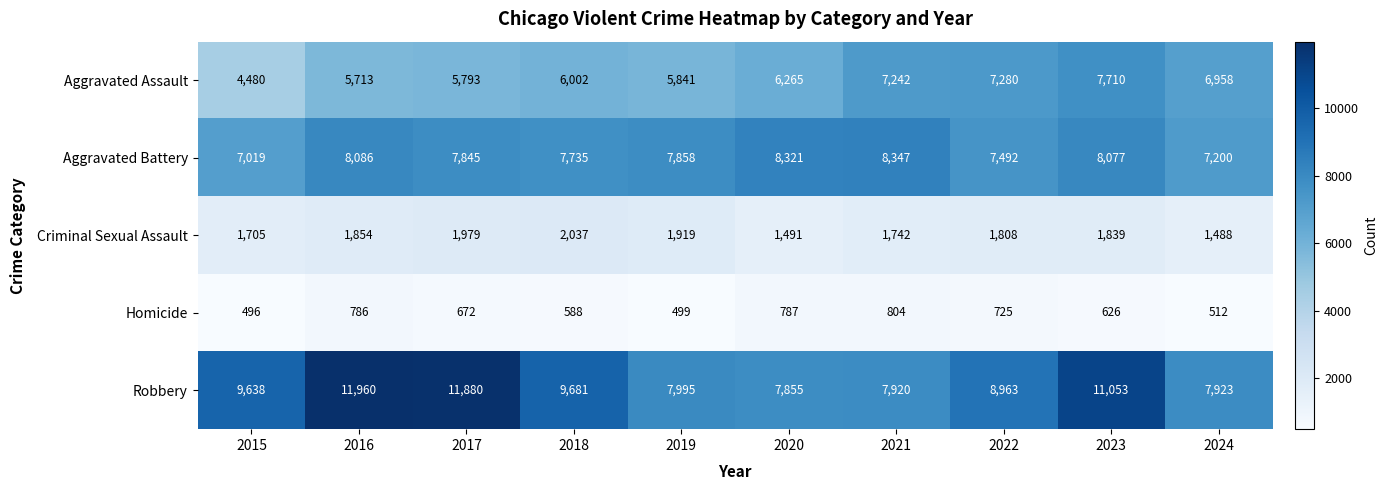

What is the smallest value displayed?

496